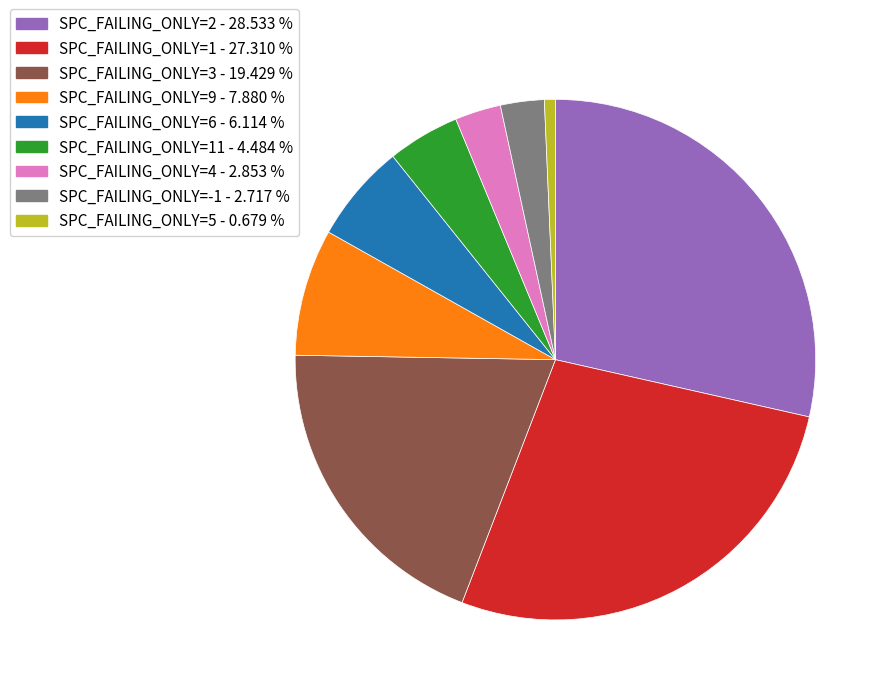

Is the sum of SPC_FAILING_ONLY=2 - 28.533 % and SPC_FAILING_ONLY=3 - 19.429 % greater than half?

No